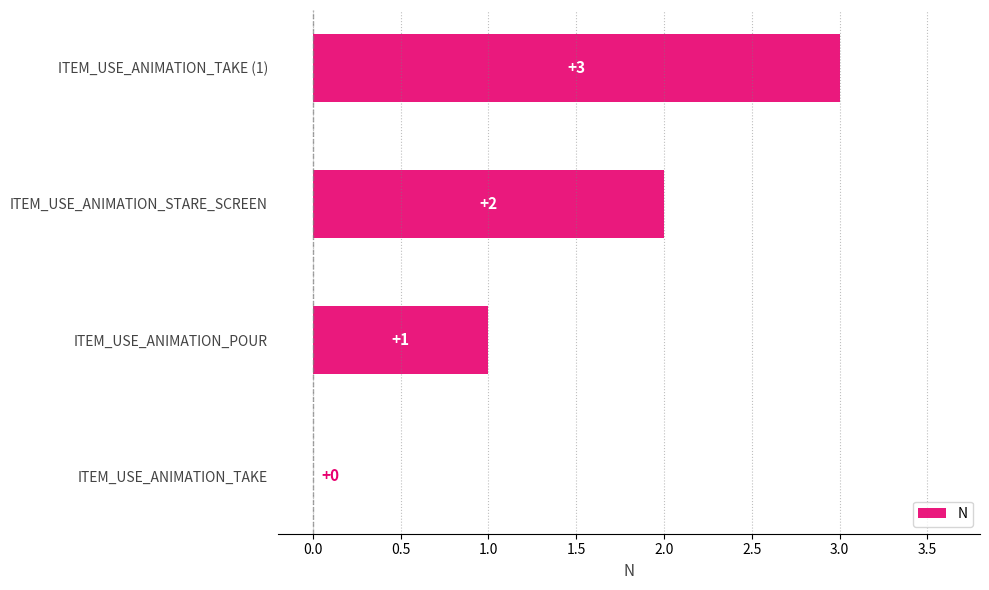

What is the maximum value shown in the chart?

3